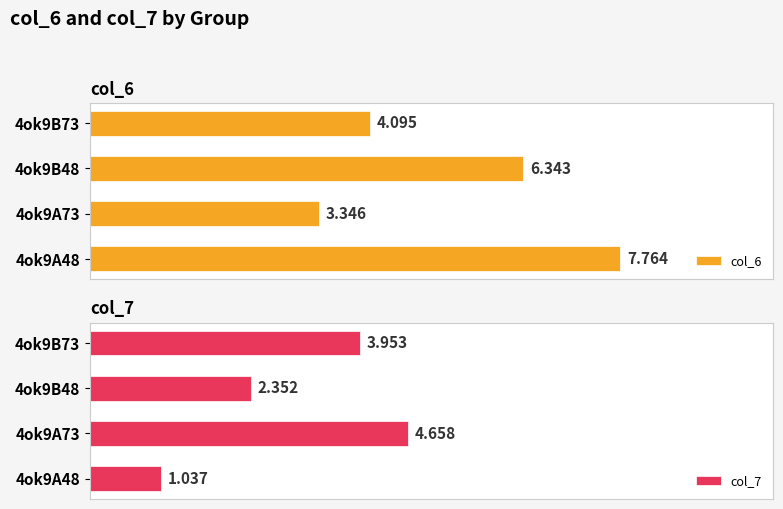

Where is col_6 nearest to the value 5?

4ok9B73